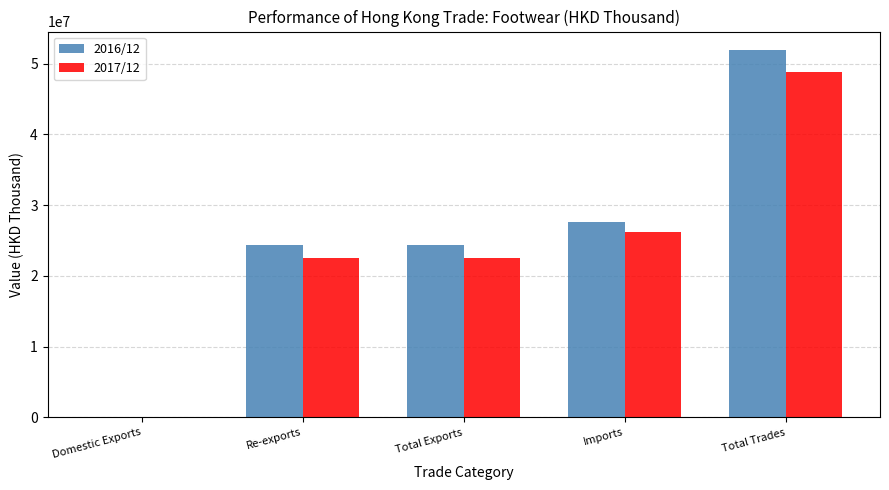

What is the sum of all 2016/12 values?

128229276.4